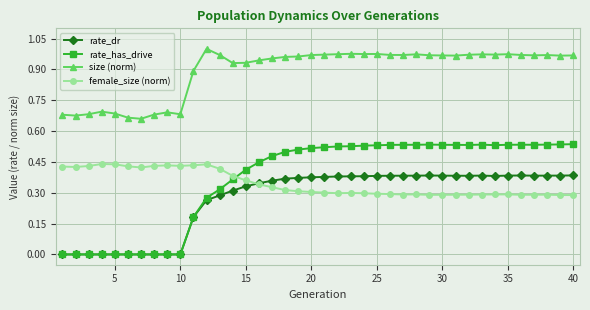

How many distinct data groups are displayed?

4